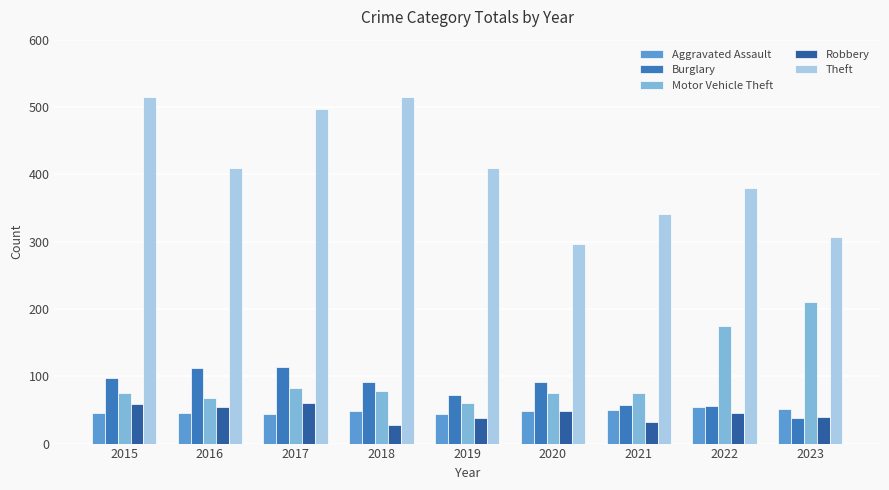

Which category has the highest value in the Motor Vehicle Theft series?

2023